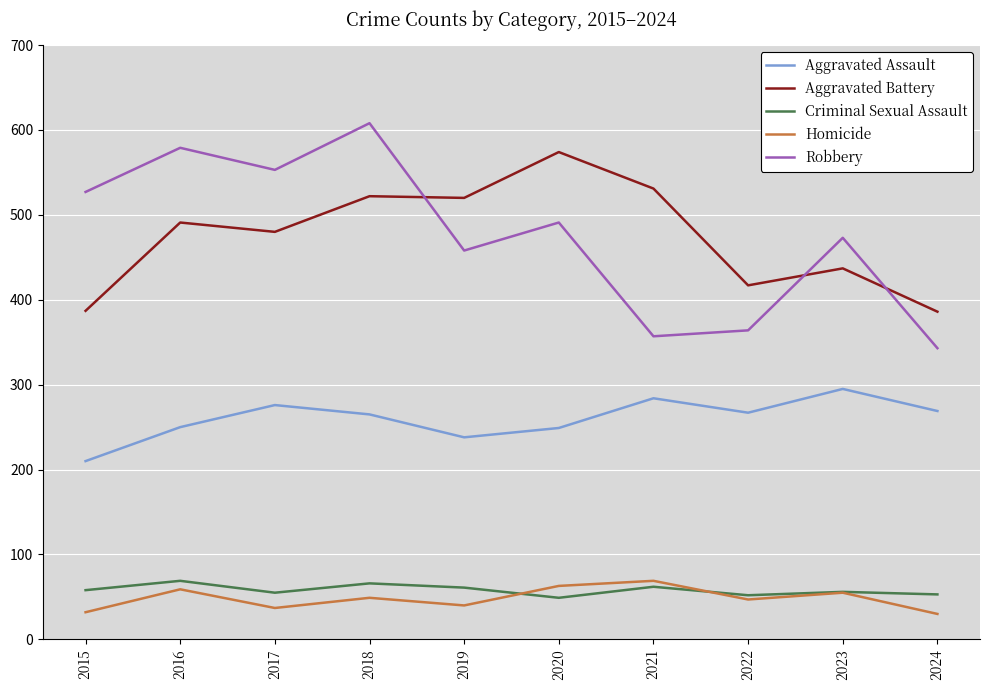

What is the total value across all series at 2015?

1214